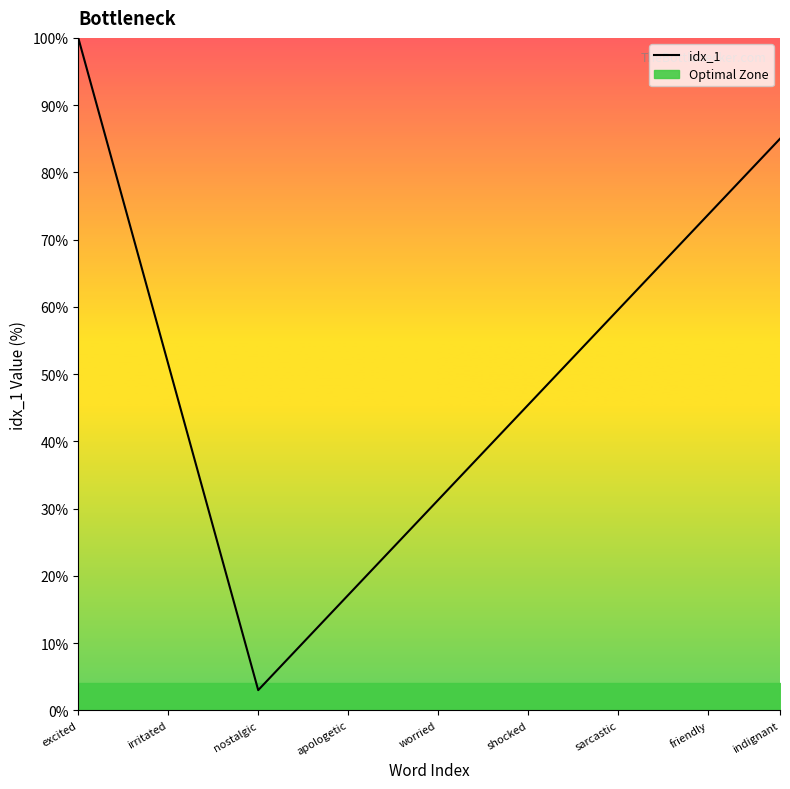

At which label does idx_1 reach its minimum?

nostalgic